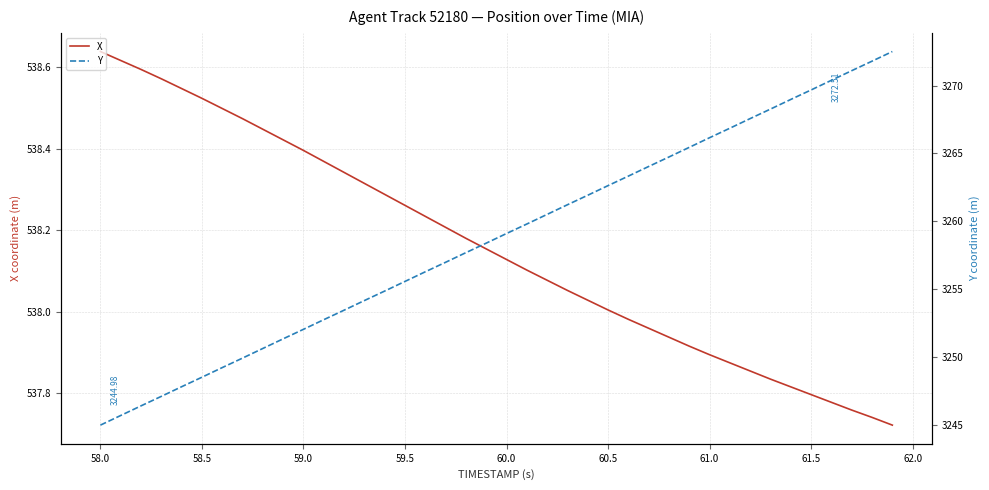

What is the average value of the Y series?

3258.7